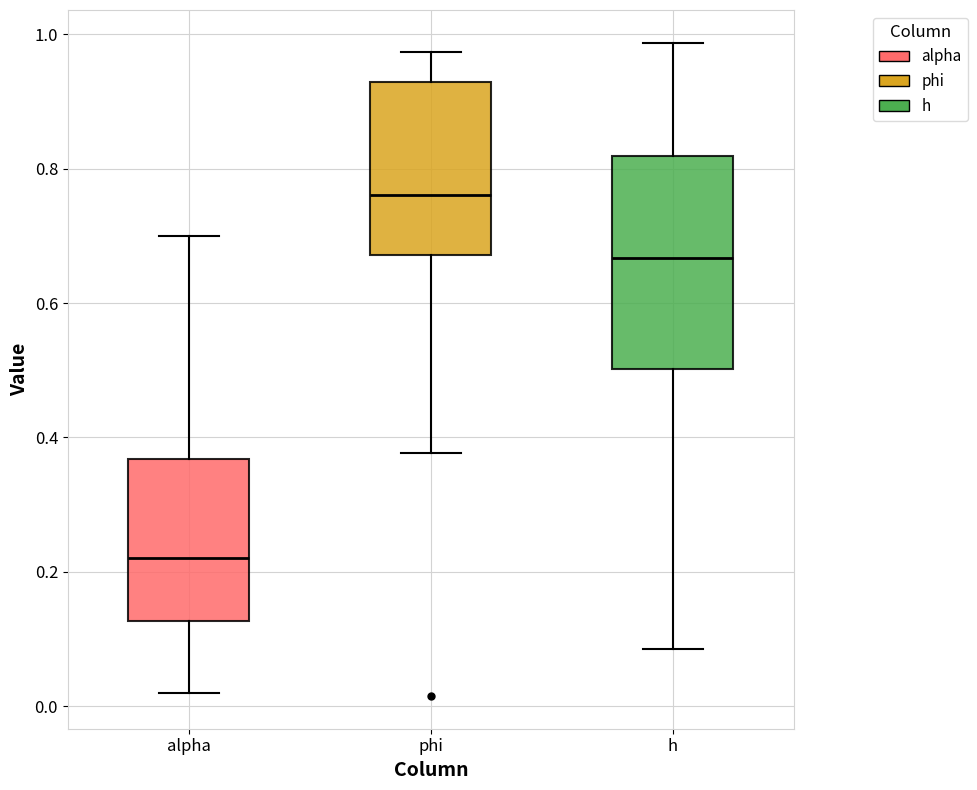

Reading left to right, transcribe this box plot: for each box, give where its median line is, the range the box spans, and where its two whiskers end, as read against the y-axis. The values are not printed on the chart, so give them approximately, as read against the axis.

alpha: median 0.22, box 0.12 to 0.36, whiskers 0.02 to 0.70
phi: median 0.76, box 0.68 to 0.92, whiskers 0.38 to 0.98
h: median 0.66, box 0.50 to 0.82, whiskers 0.08 to 0.98